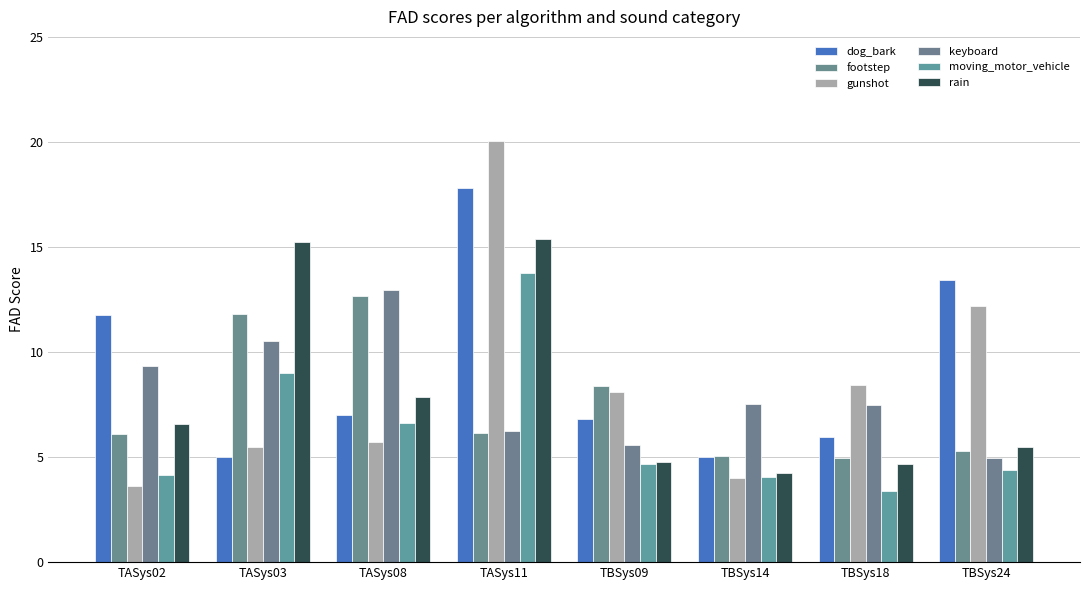

How many bars are there in each group?

6